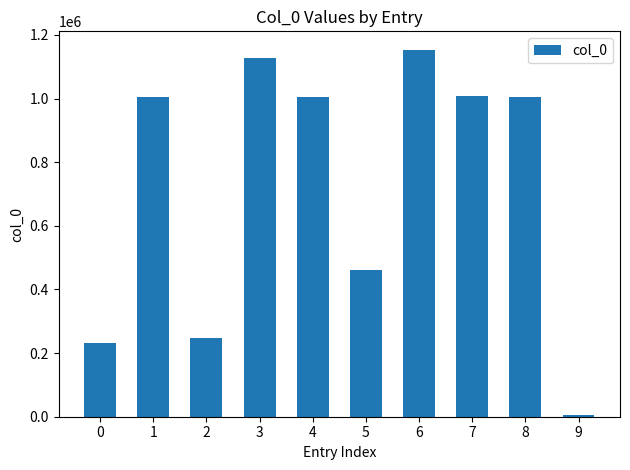

What is the change in value from 0 to 8?

+774565